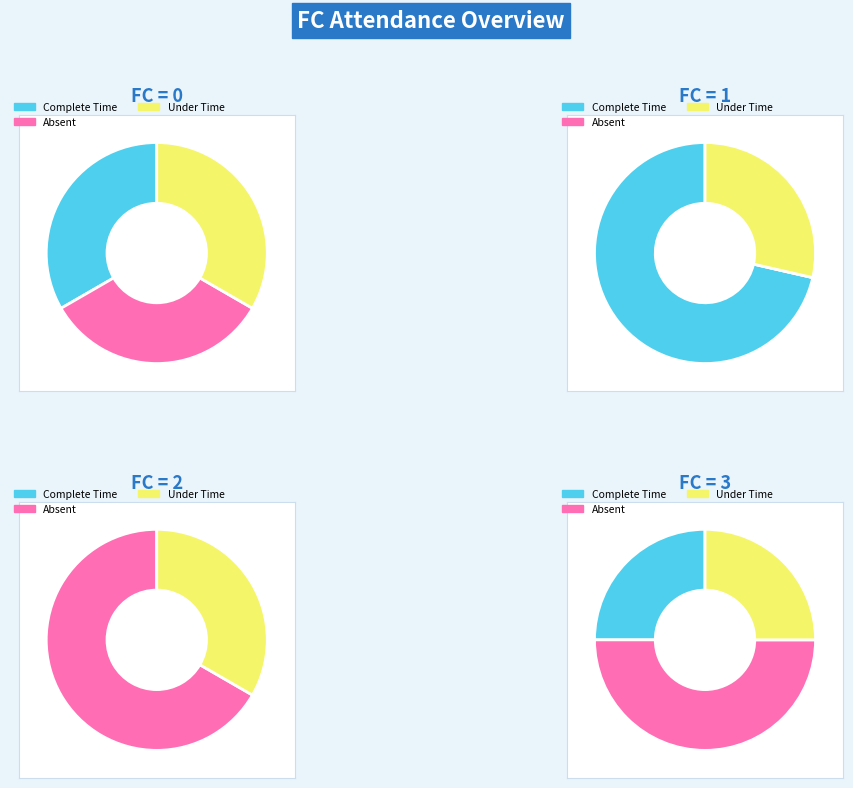

Rank the series at FC=0 from lowest to highest value.

Absent, Complete Time, Under Time